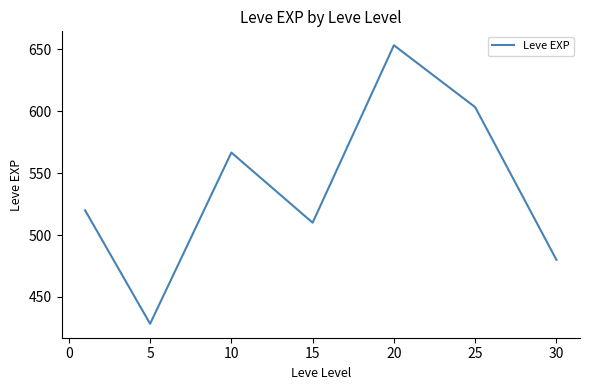

Is this an area chart (filled region under the line)?

No